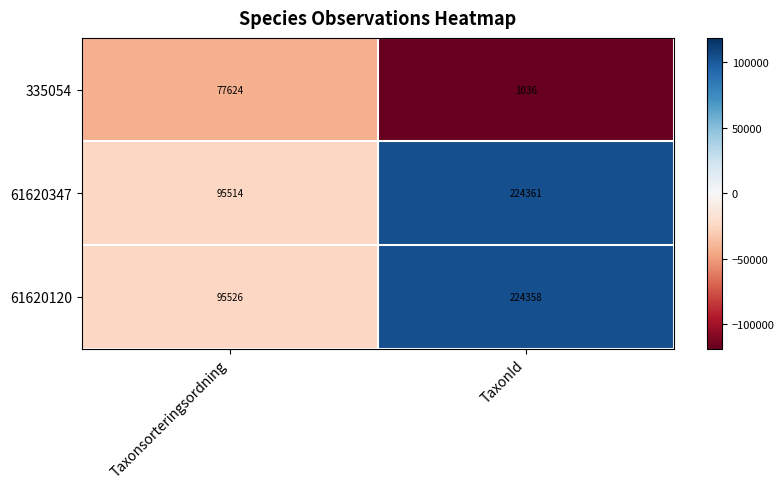

Which series changed the most between Taxonsorteringsordning and TaxonId?

61620347